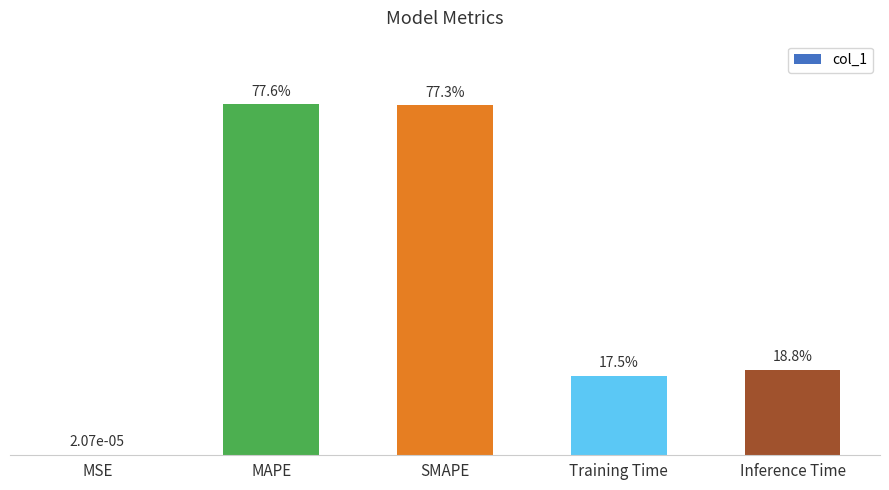

The chart shows a value of 0.1 at Training Time. True or false?

False